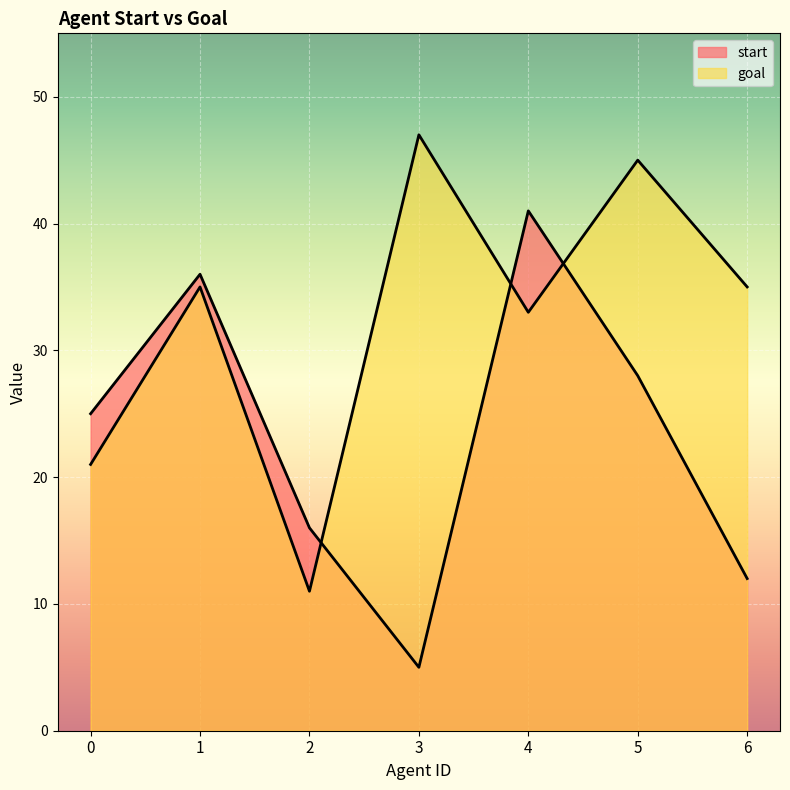

At which label does start first exceed 25?

1